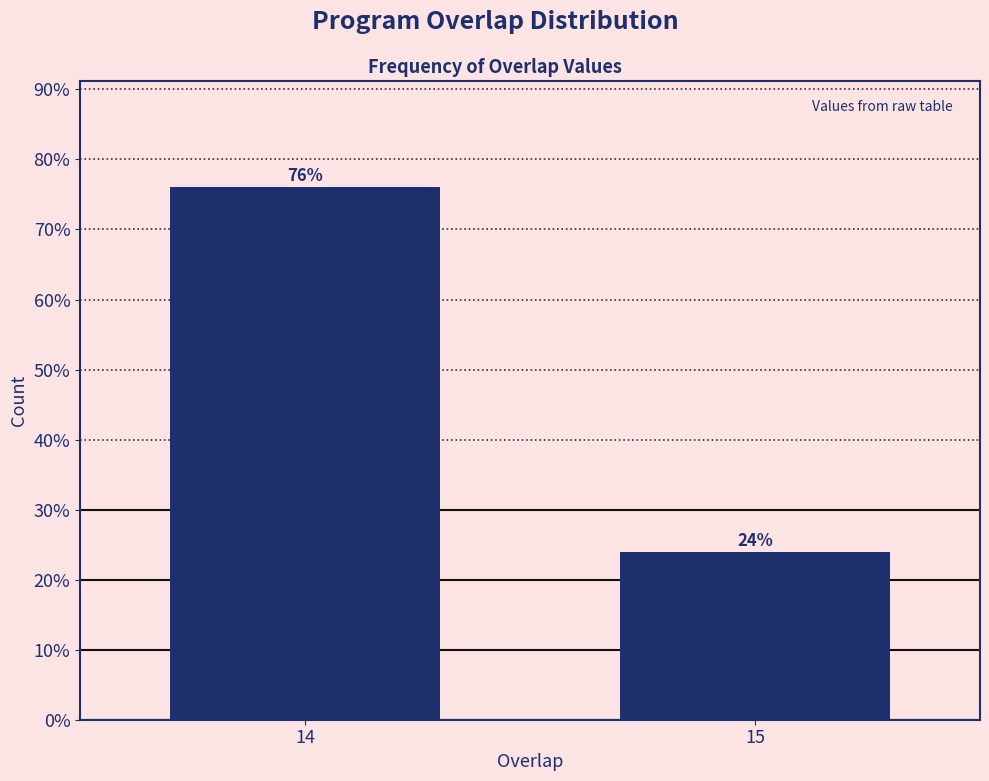

Reading left to right, transcribe all the data shown in this chart.

76	24